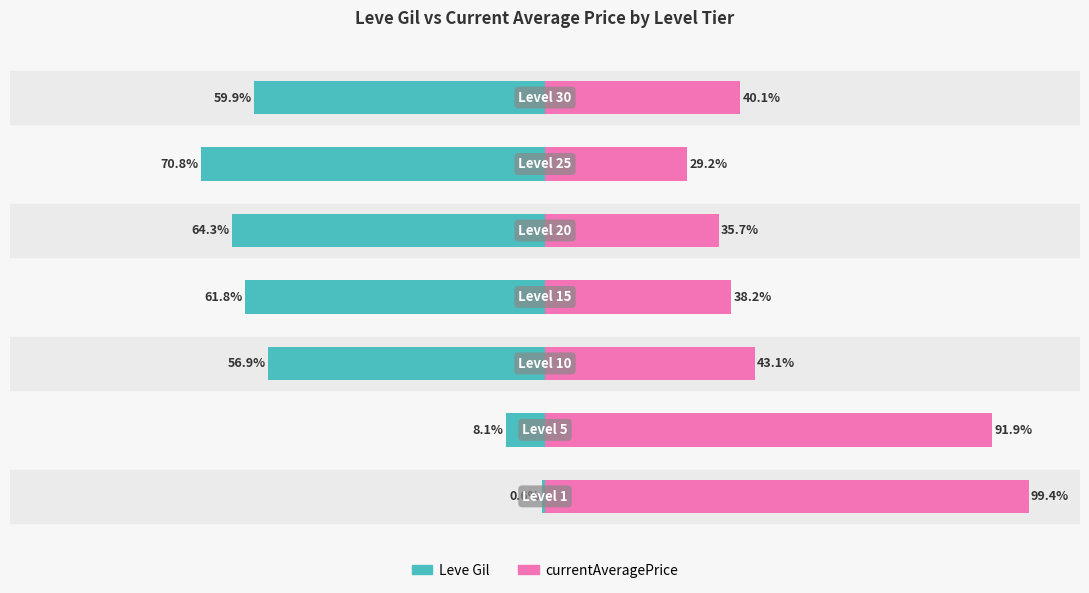

How many groups of bars are there?

7